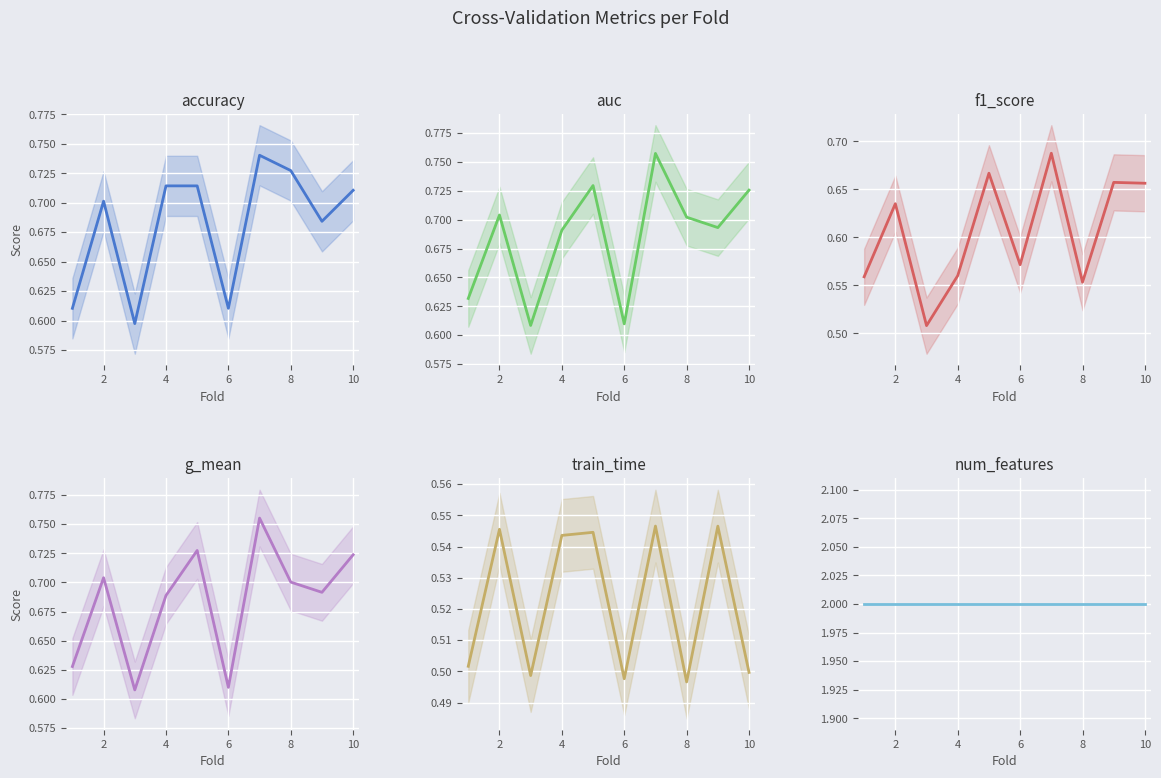

Count the train_time values in the range 0 to 1.

10